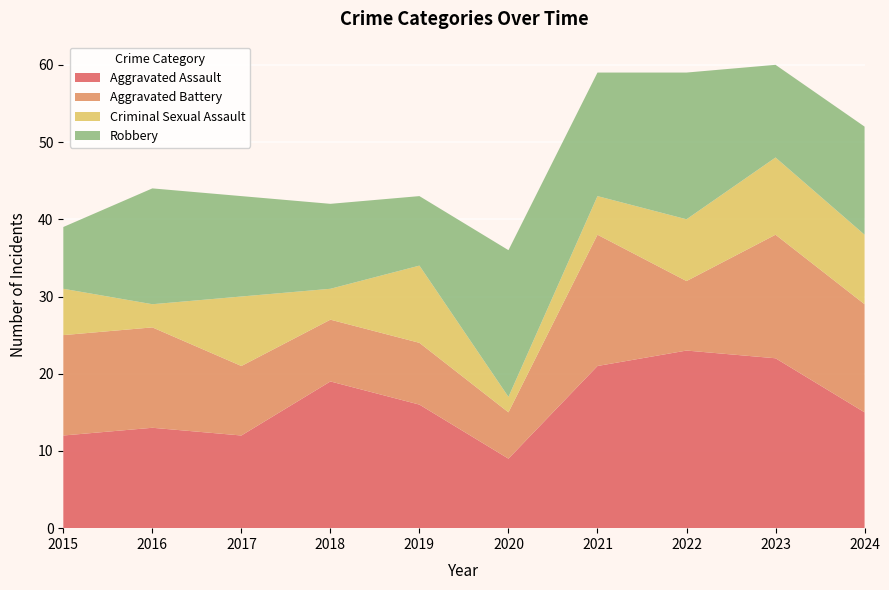

Reading left to right, extract all data points from this chart.

Aggravated Assault: 12	13	12	19	16	9	21	23	22	15
Aggravated Battery: 13	13	9	8	8	6	17	9	16	14
Criminal Sexual Assault: 6	3	9	4	10	2	5	8	10	9
Robbery: 8	15	13	11	9	19	16	19	12	14